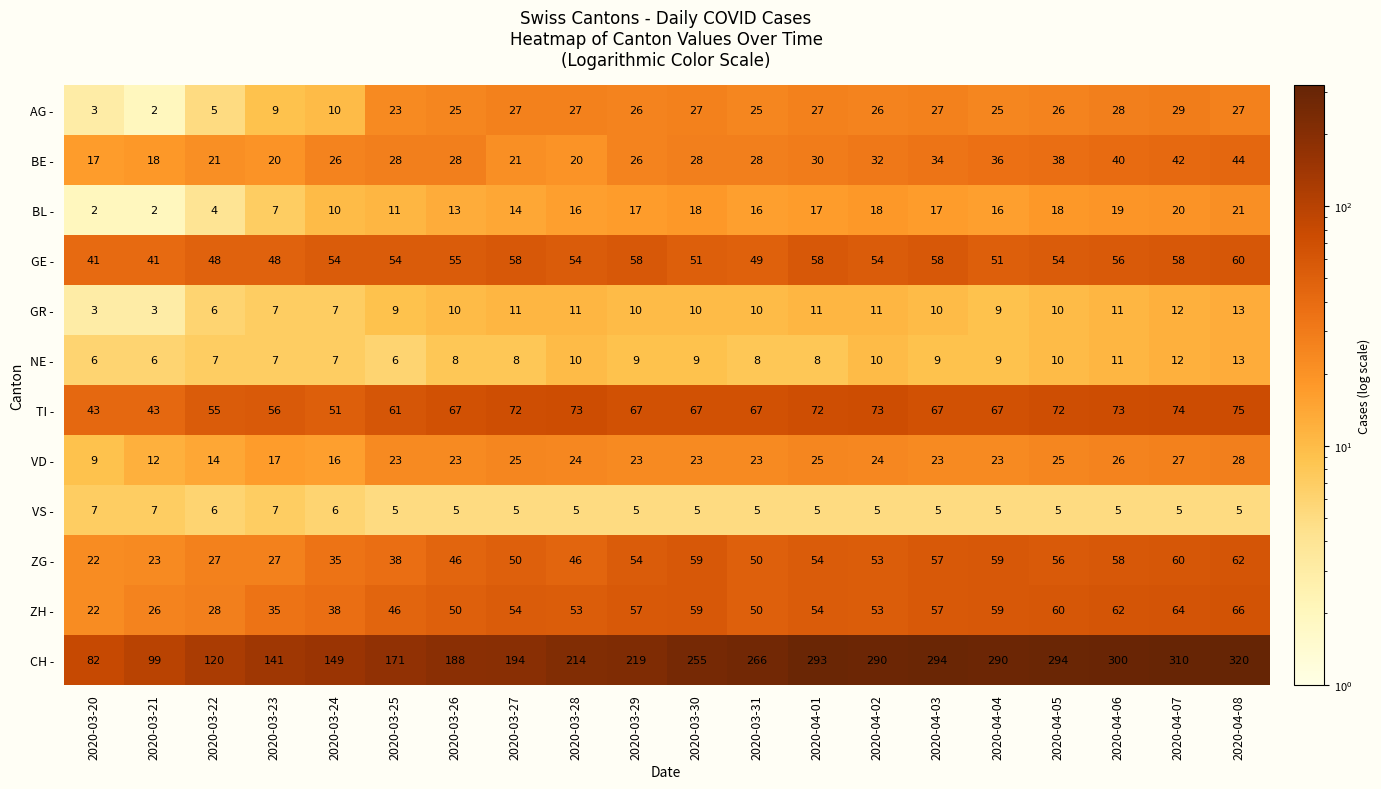

The BE - series shows 17 at 2020-03-24. True or false?

False